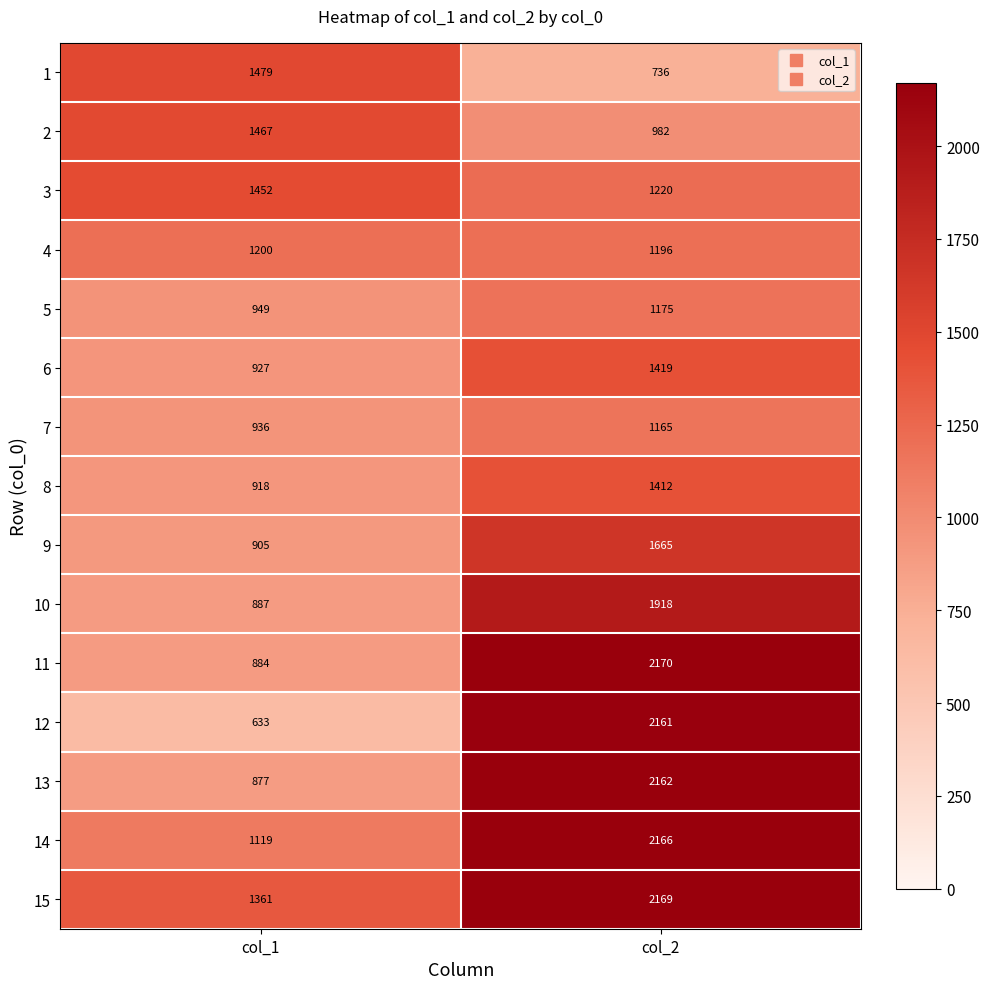

Between col_1 and col_2, which series saw the biggest shift?

12